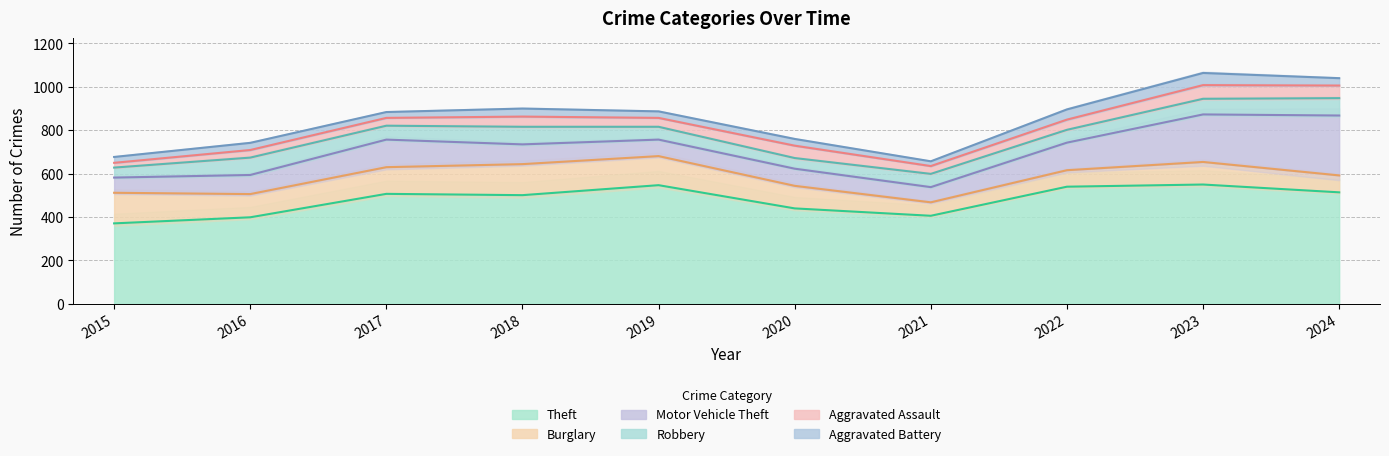

Reading left to right, extract all data points from this chart.

Theft: 371	399	507	501	547	440	406	540	550	514
Burglary: 141	107	123	143	134	104	62	76	104	78
Motor Vehicle Theft: 70	88	127	91	76	79	70	127	219	276
Robbery: 46	80	64	81	59	49	61	59	72	80
Aggravated Assault: 22	35	36	47	41	57	36	47	63	58
Aggravated Battery: 27	33	27	37	30	31	22	47	56	34